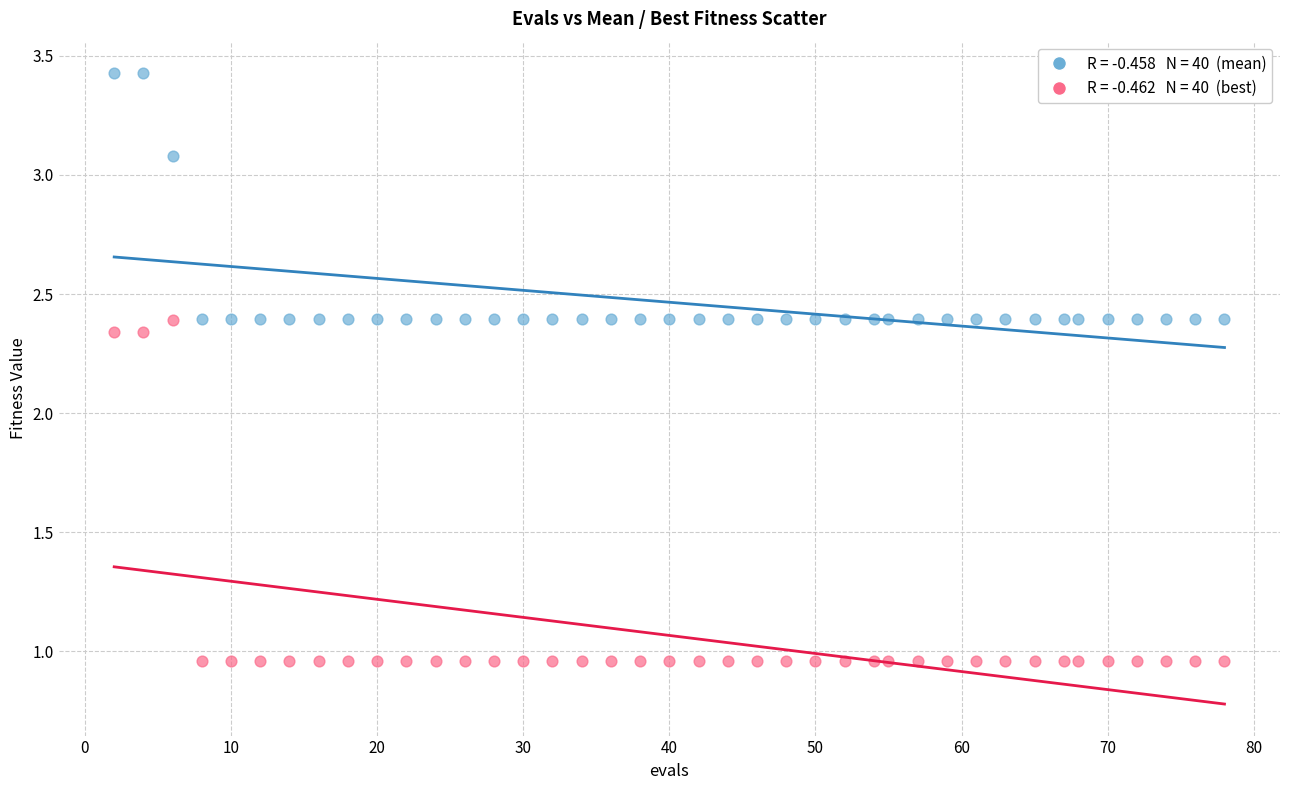

Across all data points, what is the range of Y values (max minus min)?

2.5